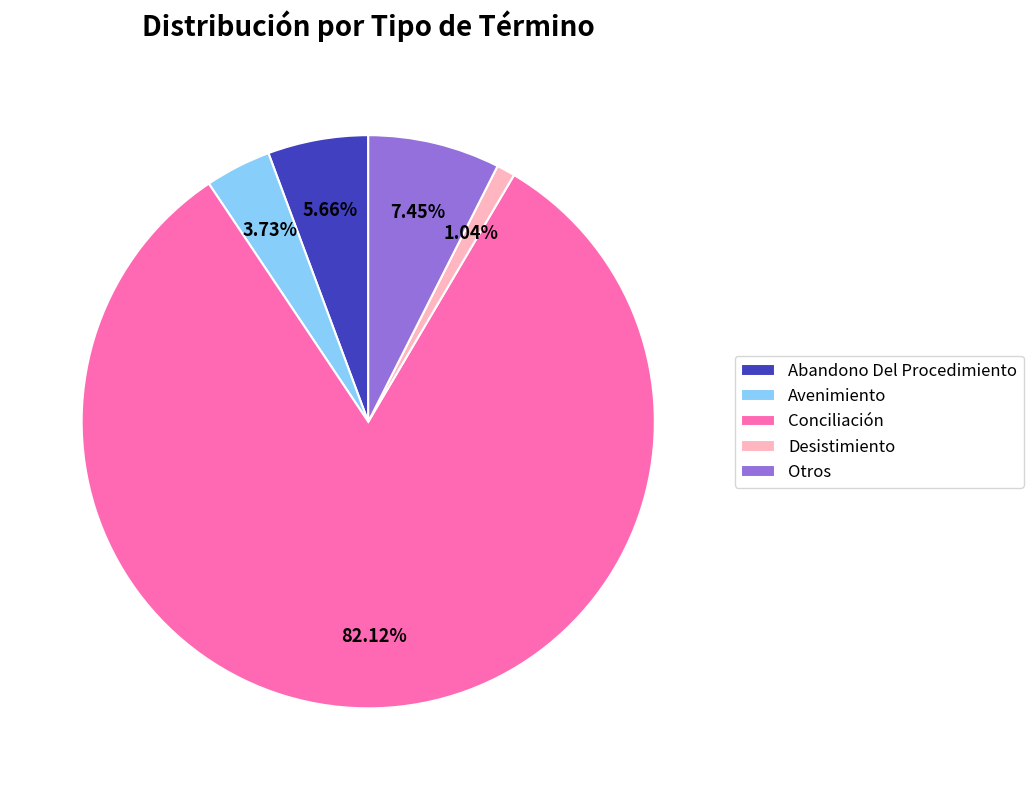

What percentage is NOT represented by Abandono Del Procedimiento?

94.3%